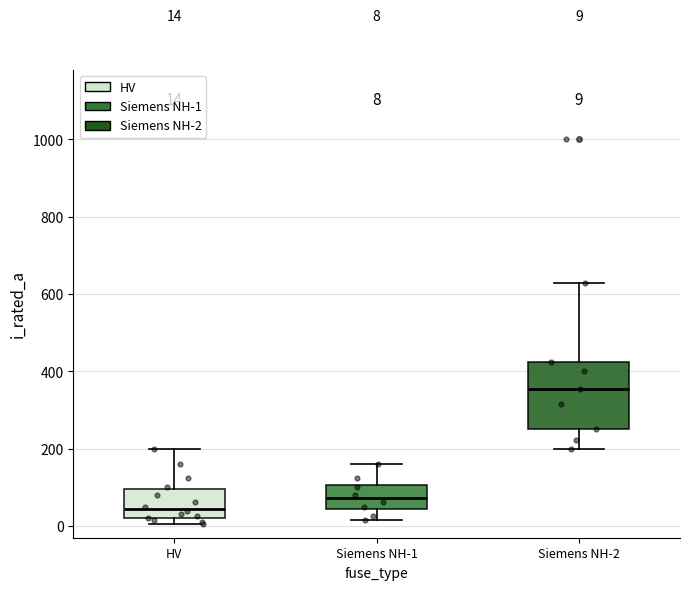

Which box is the tallest, from its lower edge to its upper edge?

Siemens NH-2